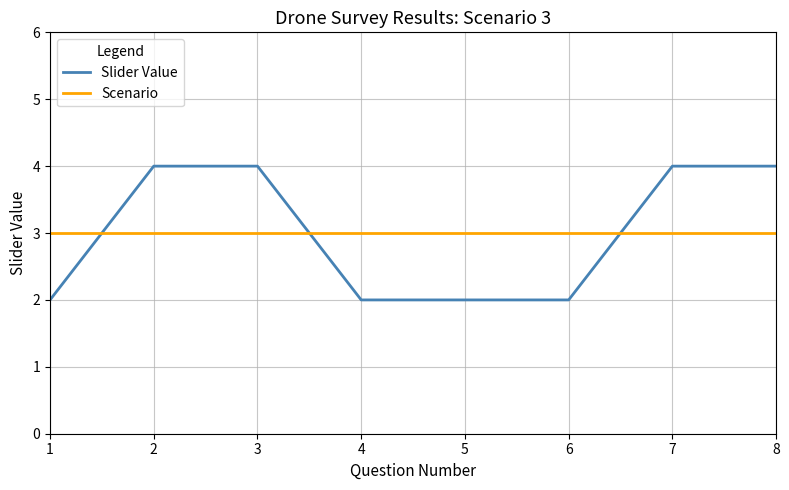

What is the sum of the Slider Value values at 1 and 7?

6